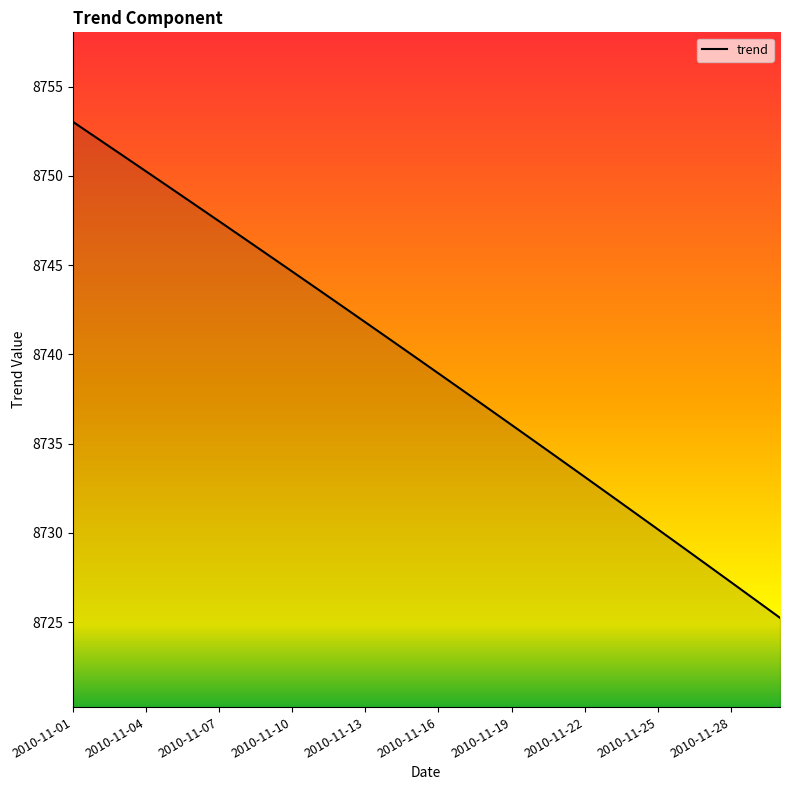

How many categories are shown in the chart?

30